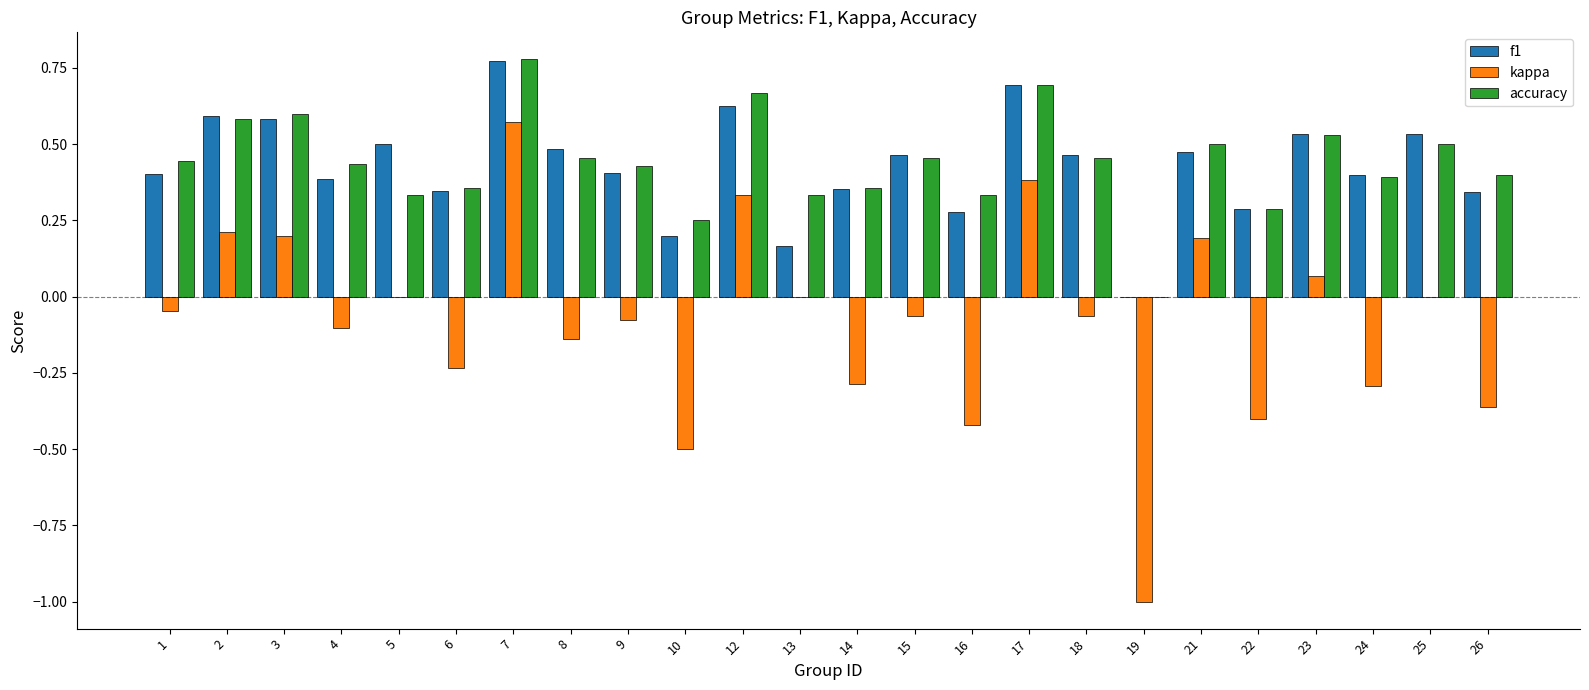

How many f1 values are between 0 and 1?

24